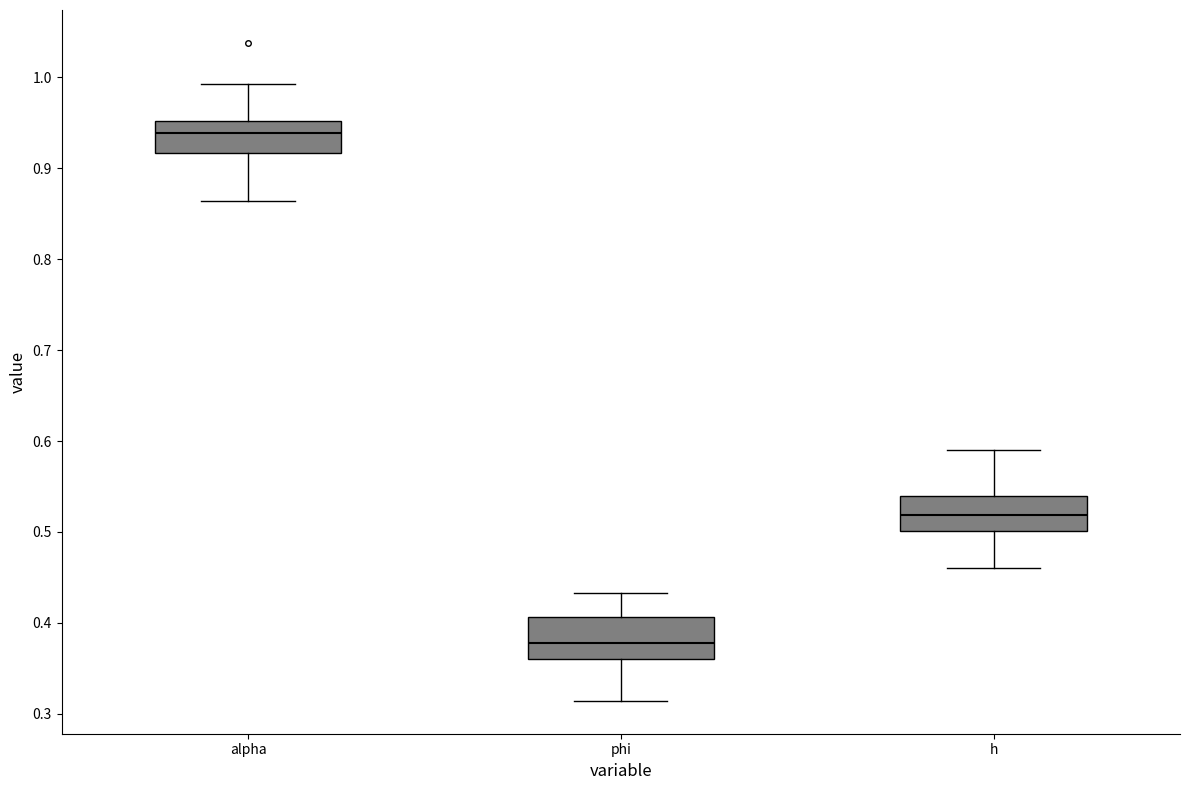

Reading left to right, read every box against the y-axis: the position of its median line, the range the box covers, and the ends of its whiskers. The values are not printed on the chart, so give them approximately, as read against the axis.

alpha: median 0.94, box 0.92 to 0.95, whiskers 0.86 to 0.99
phi: median 0.38, box 0.36 to 0.41, whiskers 0.31 to 0.43
h: median 0.52, box 0.50 to 0.54, whiskers 0.46 to 0.59